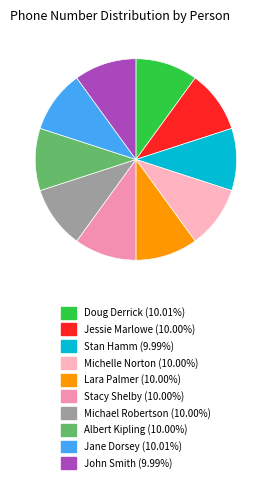

What is the ratio of the value at Stacy Shelby (10.00%) to the value at Jessie Marlowe (10.00%)?

1.0